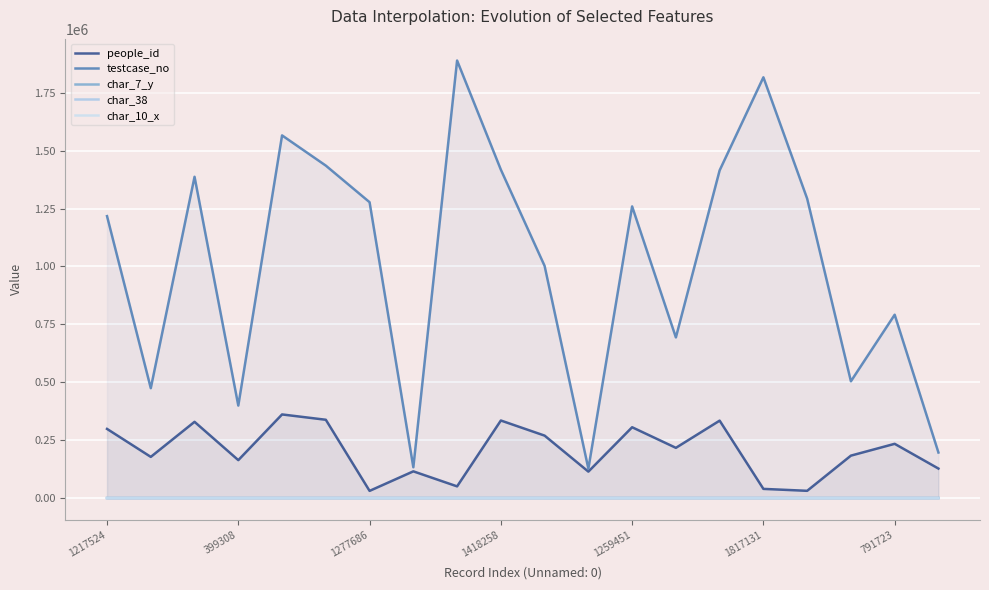

Which series has the largest total across all categories?

testcase_no